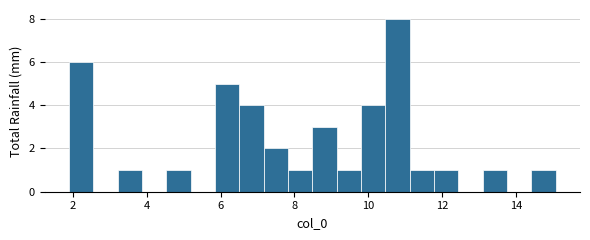

Read against the x-axis, roughly where is the centre of the tallest bar?

10.8